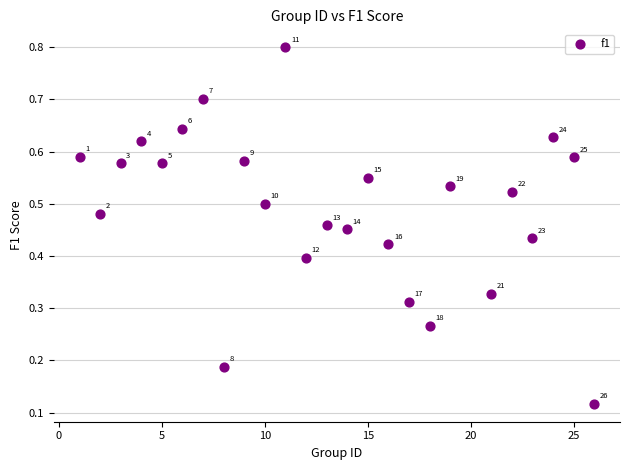

What is the range of X values (max minus min)?

25.0